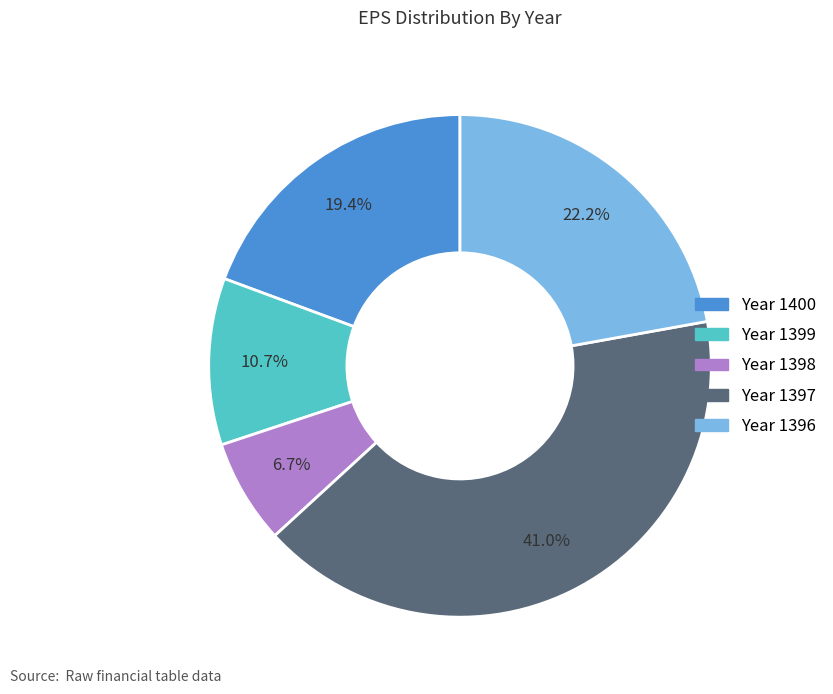

Is there any slice that represents more than half of the pie?

No